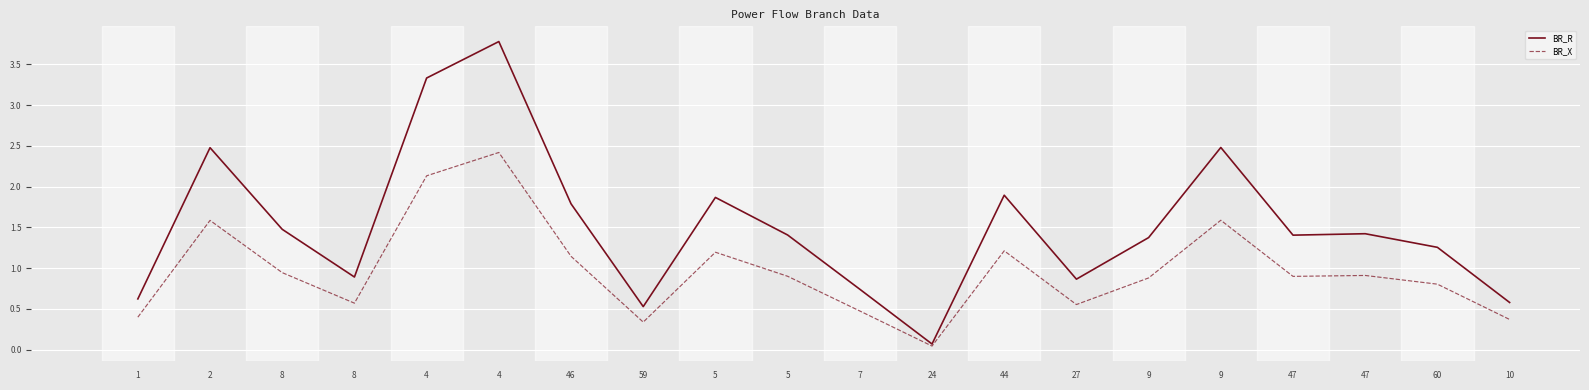

Reading left to right, transcribe all the data shown in this chart.

BR_R: 0.6	2.5	1.5	0.9	3.3	3.8	1.8	0.5	1.9	1.4	0.7	0.1	1.9	0.9	1.4	2.5	1.4	1.4	1.3	0.6
BR_X: 0.4	1.6	0.9	0.6	2.1	2.4	1.1	0.3	1.2	0.9	0.5	0.0	1.2	0.6	0.9	1.6	0.9	0.9	0.8	0.4